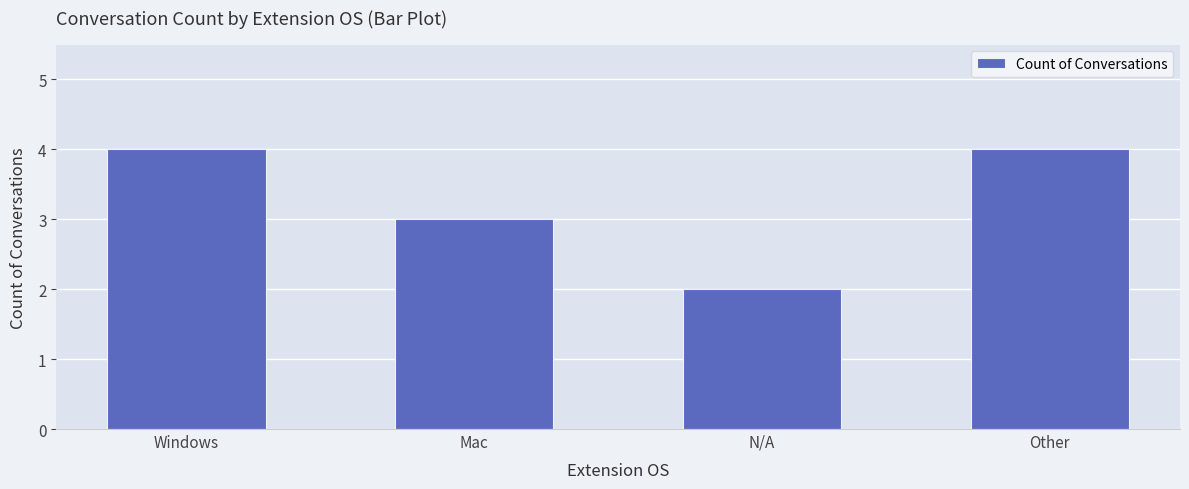

Approximately how many times larger is the value at Windows compared to Other?

1.0